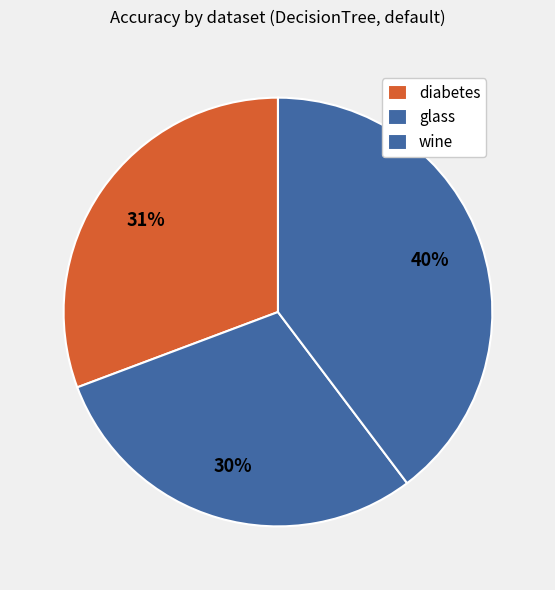

To the nearest percent, what is the difference between the wine and glass slice percentages?

10%